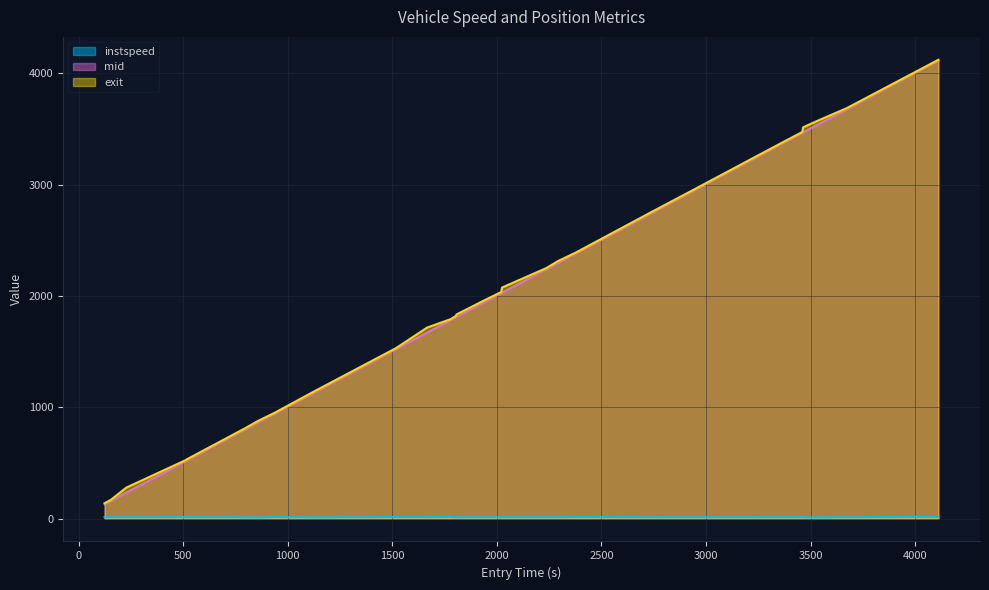

Which series has the widest spread of values?

mid